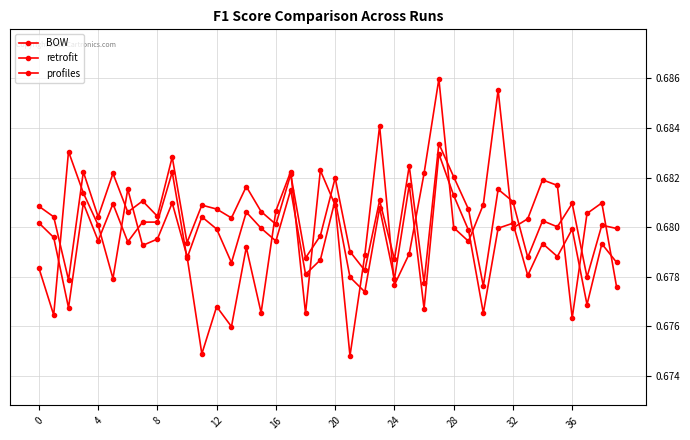

How many series are shown in this chart?

3